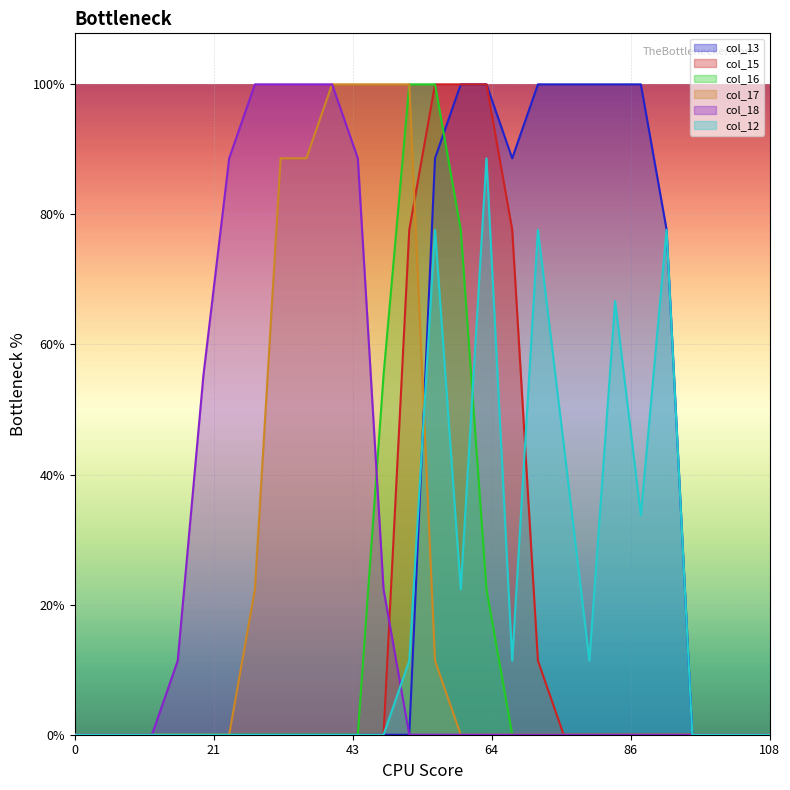

Reading left to right, extract all data points from this chart.

col_13: 0	0	0	0	0	0	0	0	0	0	0	0	0	0	226	255	255	226	255	255	255	255	255	198	0	0	0	0
col_15: 0	0	0	0	0	0	0	0	0	0	0	0	0	198	255	255	255	198	29	0	0	0	0	0	0	0	0	0
col_16: 0	0	0	0	0	0	0	0	0	0	0	0	141	255	255	198	57	0	0	0	0	0	0	0	0	0	0	0
col_17: 0	0	0	0	0	0	0	57	226	226	255	255	255	255	29	0	0	0	0	0	0	0	0	0	0	0	0	0
col_18: 0	0	0	0	29	141	226	255	255	255	255	226	57	0	0	0	0	0	0	0	0	0	0	0	0	0	0	0
col_12: 0	0	0	0	0	0	0	0	0	0	0	0	0	29	198	57	226	29	198	114	29	170	86	198	0	0	0	0